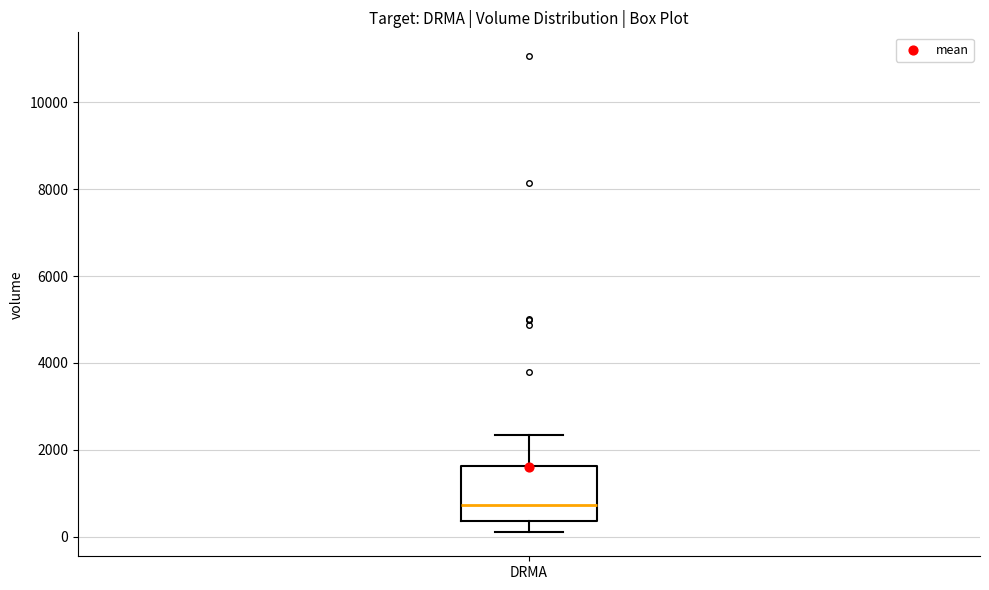

Where is the lower edge of the box for DRMA on the y-axis? The values are not printed on the chart, so give them approximately, as read against the axis.

400